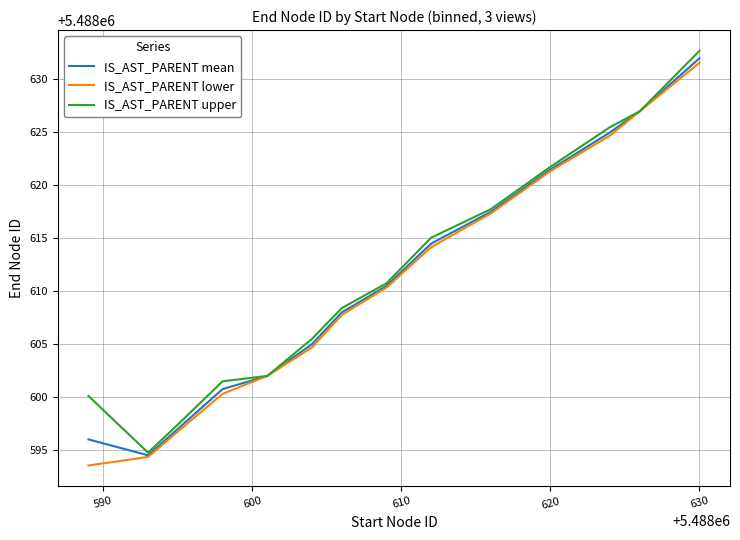

What is the highest value of the IS_AST_PARENT lower series?

5488631.6